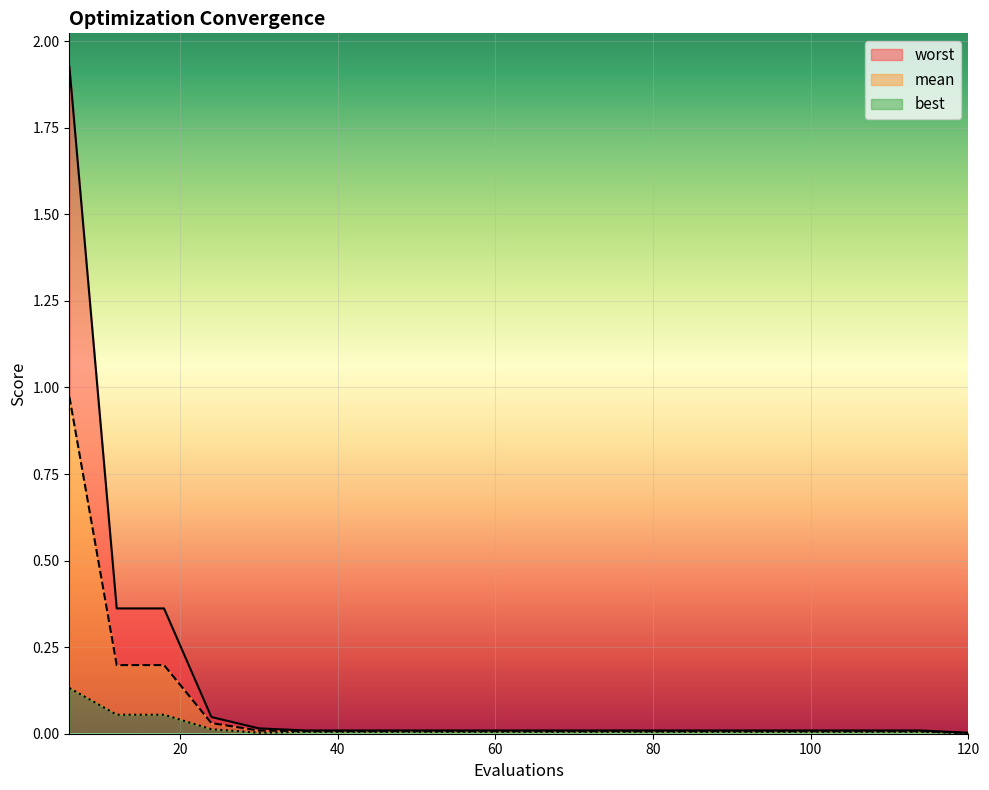

True or false: best has more than 1 points higher than both neighbors.

False